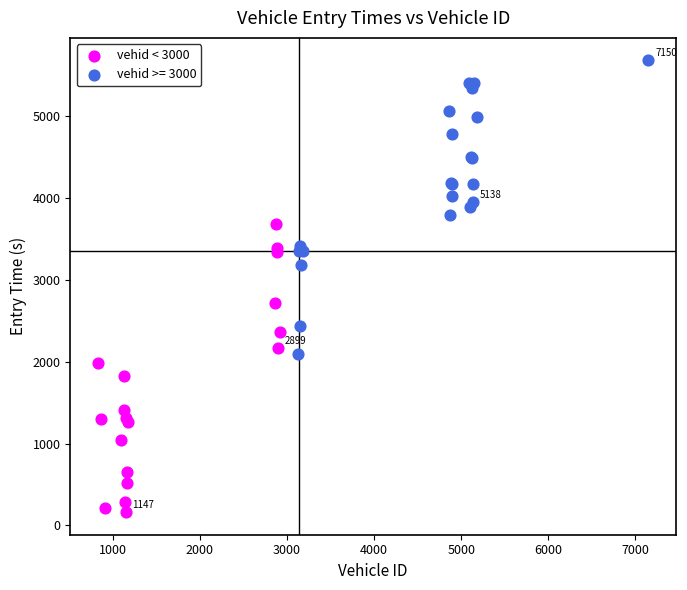

Which series contains the lowest Y value?

vehid < 3000